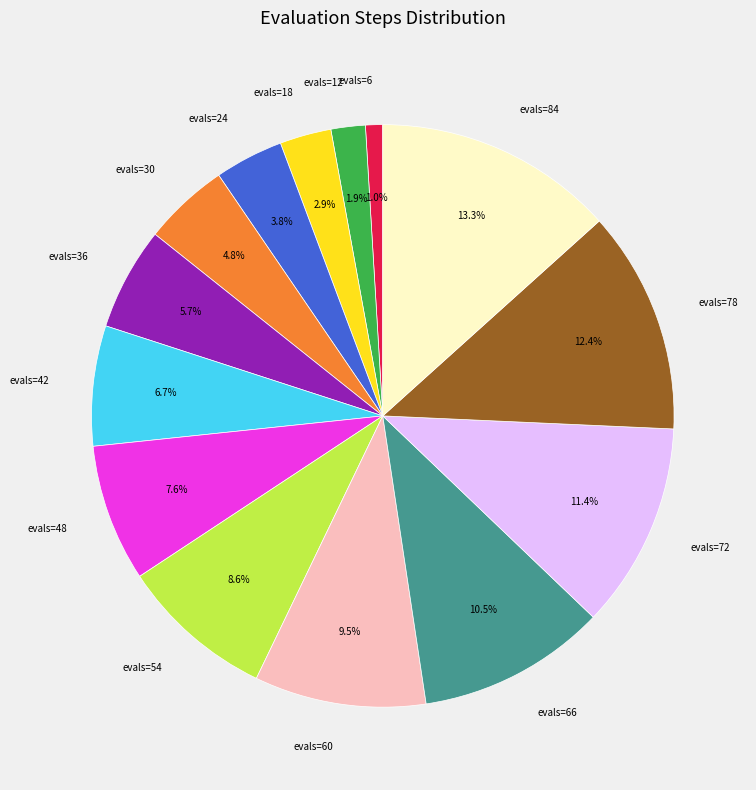

To the nearest percent, what portion does evals=42 represent?

7%